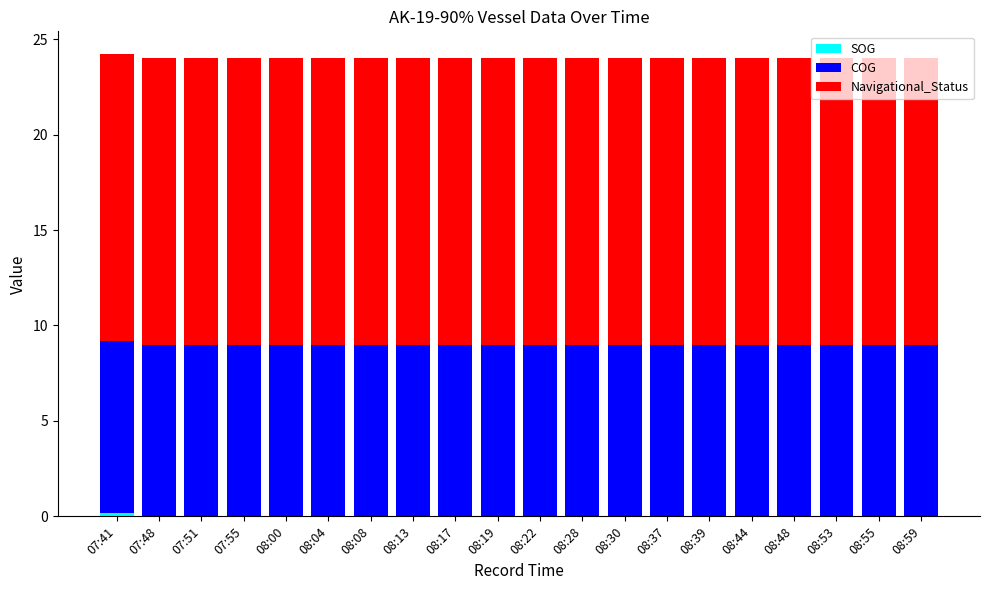

What is the total value across all series at 08:22?

24.0